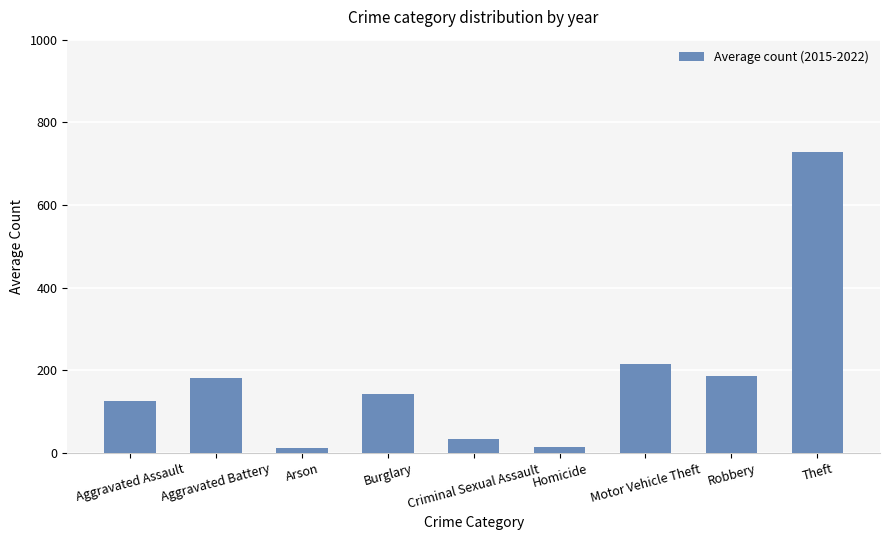

How many bars are there in total?

9